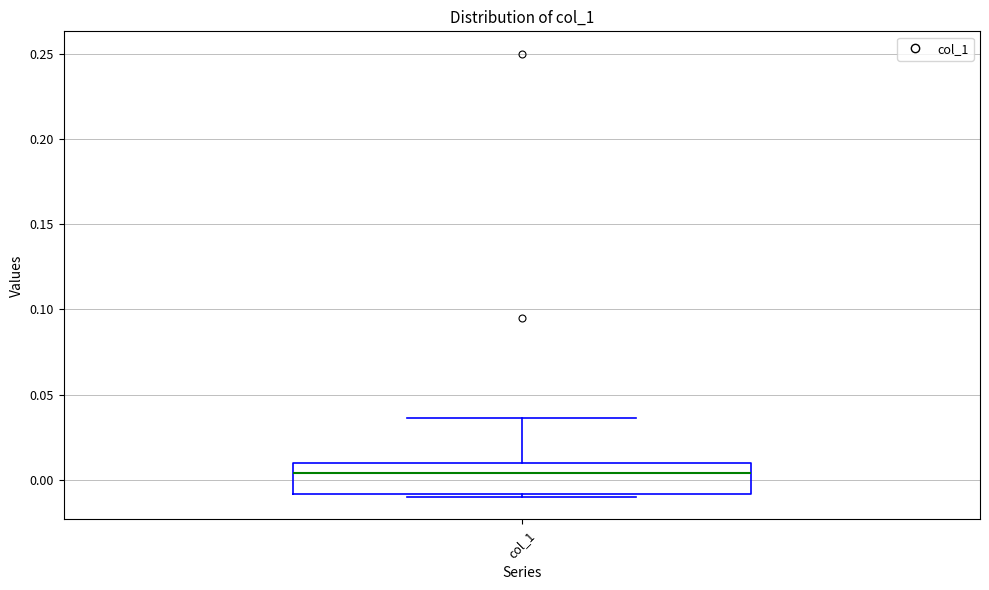

Where does the upper whisker of the box for col_1 end on the y-axis? The values are not printed on the chart, so give them approximately, as read against the axis.

0.035